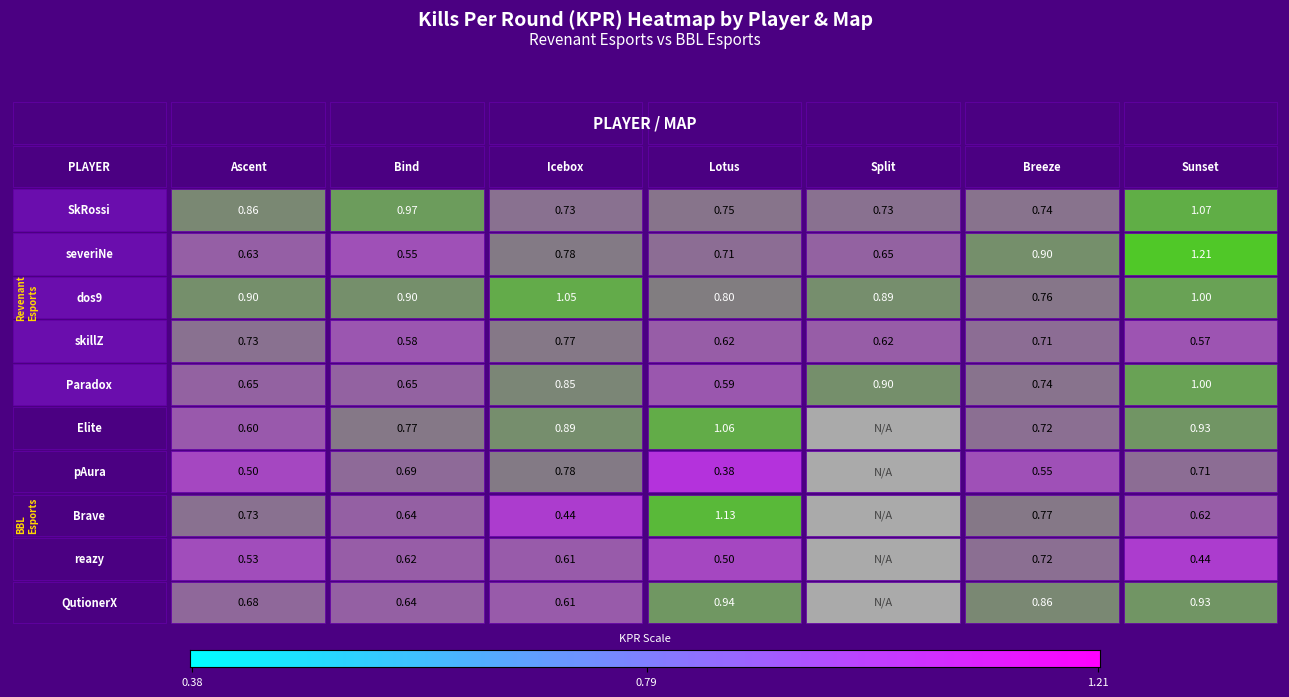

The Elite series shows 0.4 at Breeze. True or false?

False